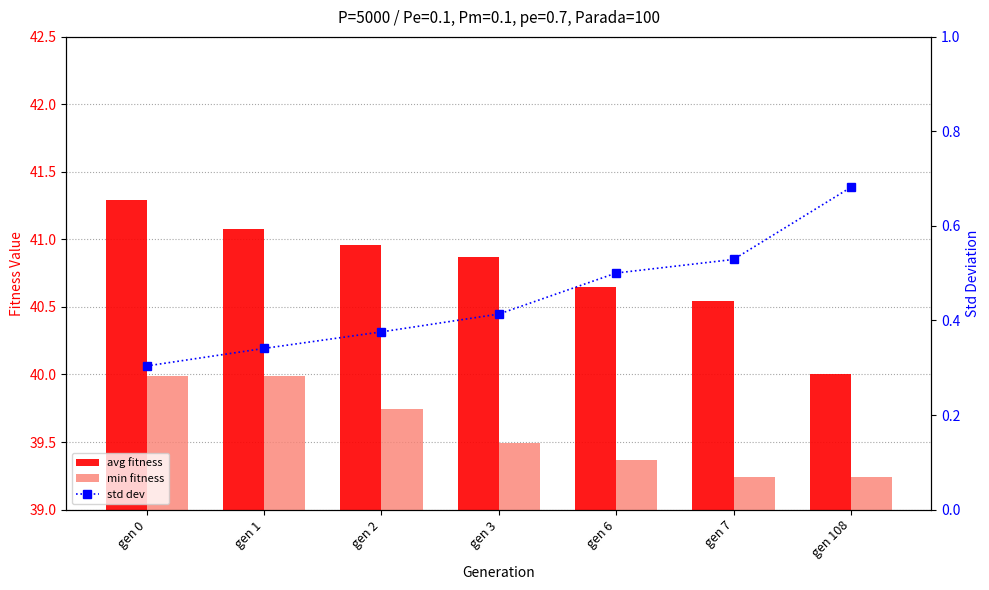

Is it true that std dev equals 0.5 at gen 6?

True